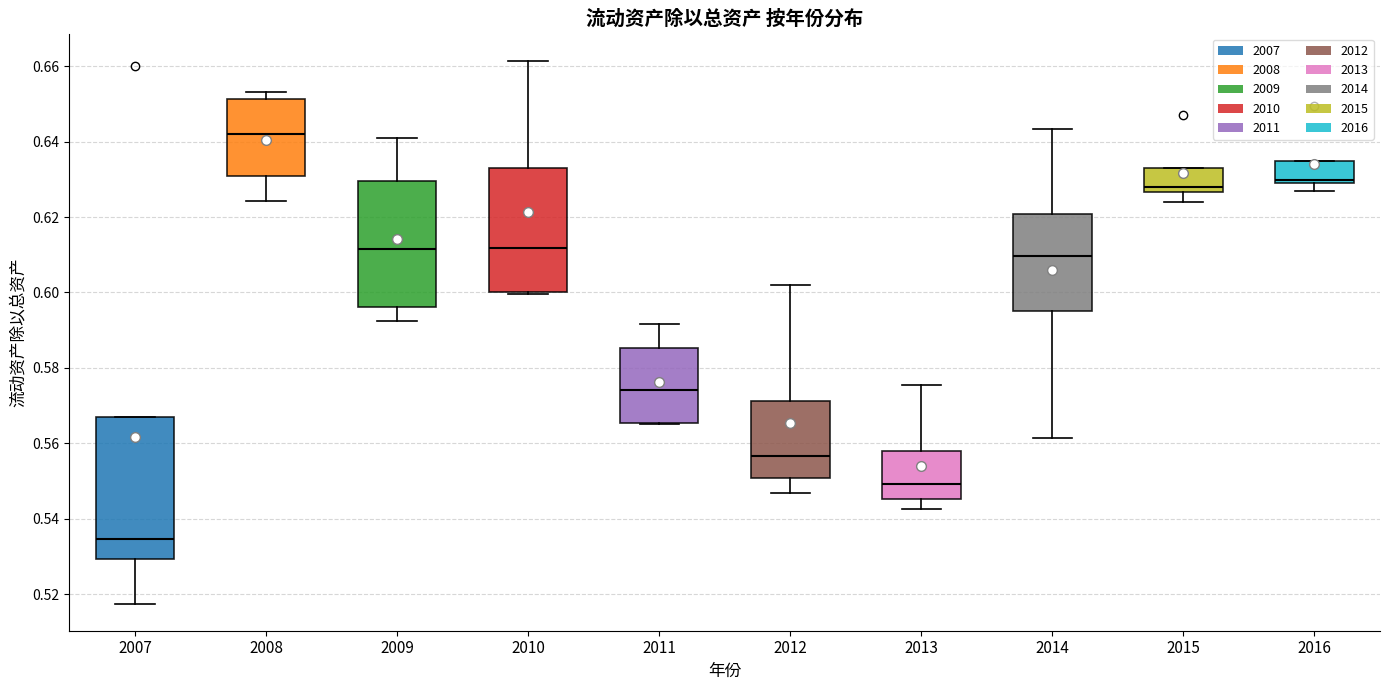

Reading left to right, read every box against the y-axis: the position of its median line, the range the box covers, and the ends of its whiskers. The values are not printed on the chart, so give them approximately, as read against the axis.

2007: median 0.534, box 0.530 to 0.566, whiskers 0.518 to 0.566
2008: median 0.642, box 0.630 to 0.652, whiskers 0.624 to 0.654
2009: median 0.612, box 0.596 to 0.630, whiskers 0.592 to 0.640
2010: median 0.612, box 0.600 to 0.634, whiskers 0.600 to 0.662
2011: median 0.574, box 0.566 to 0.586, whiskers 0.566 to 0.592
2012: median 0.556, box 0.550 to 0.572, whiskers 0.546 to 0.602
2013: median 0.550, box 0.546 to 0.558, whiskers 0.542 to 0.576
2014: median 0.610, box 0.596 to 0.620, whiskers 0.562 to 0.644
2015: median 0.628, box 0.626 to 0.632, whiskers 0.624 to 0.632
2016: median 0.630 (just above the box's lower edge), box 0.630 to 0.634, whiskers 0.628 to 0.634